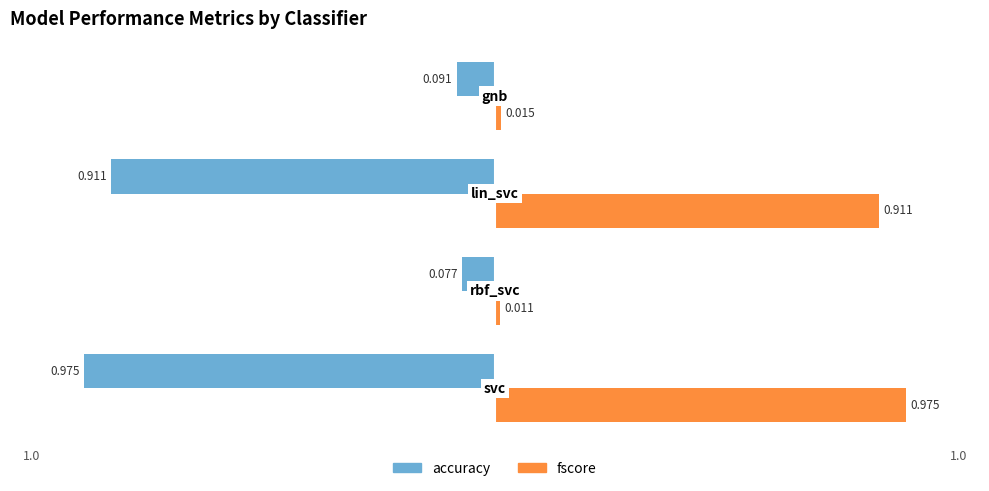

Which series has the widest spread of values?

fscore